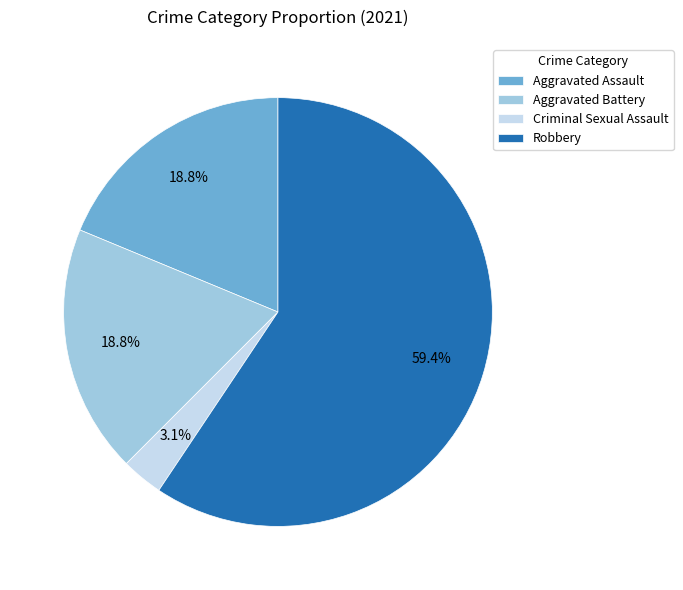

What percentage do Aggravated Battery and Criminal Sexual Assault together represent?

21.9%